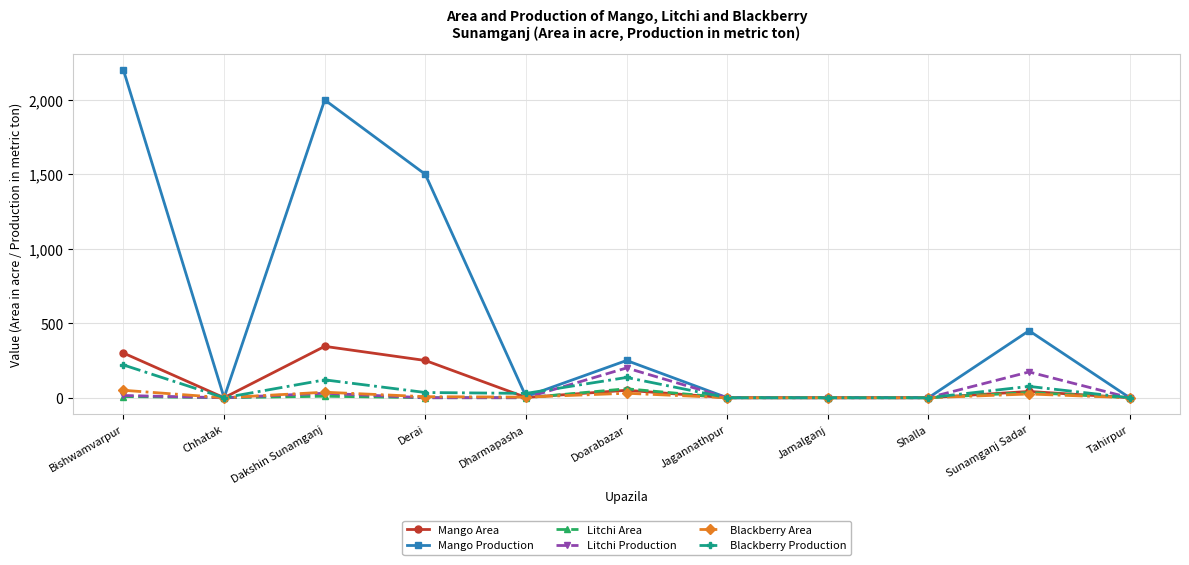

How many lines are shown in the chart?

6